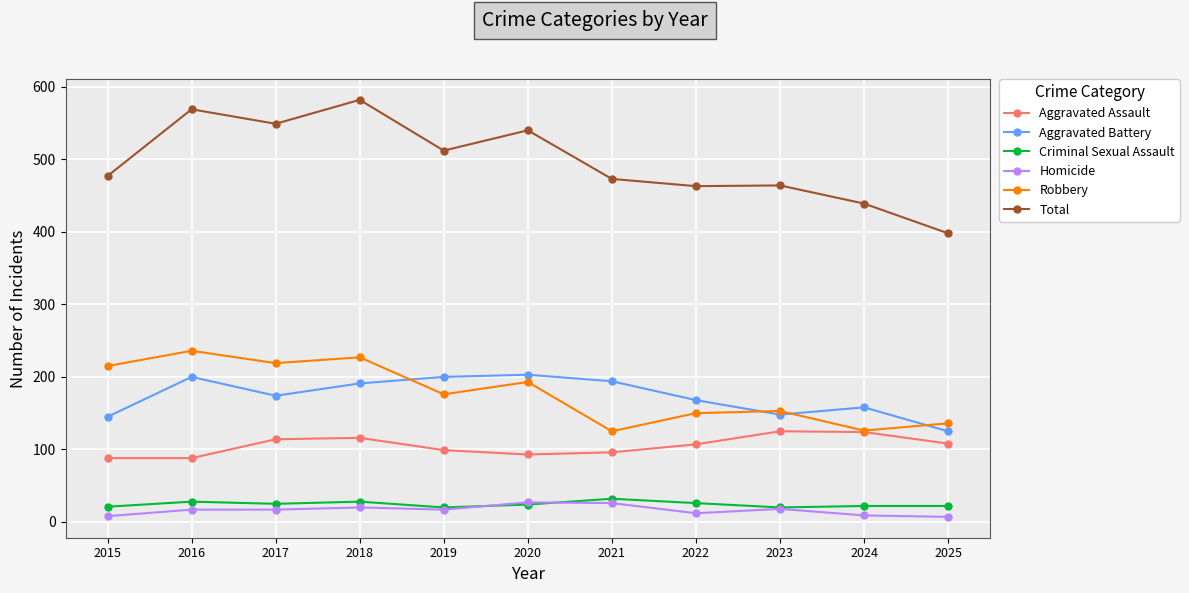

What is the total value across all series at 2015?

954